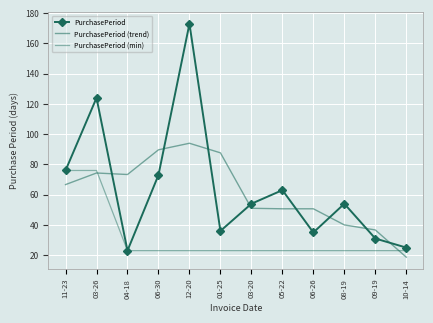

At which label is PurchasePeriod closest to 98?

11-23